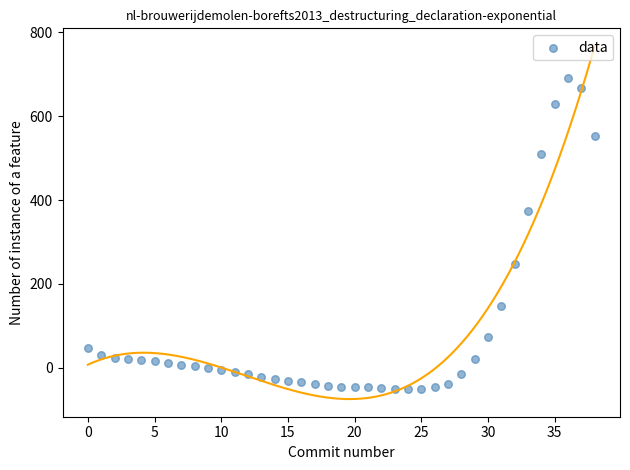

What is the range of Y values (max minus min)?

741